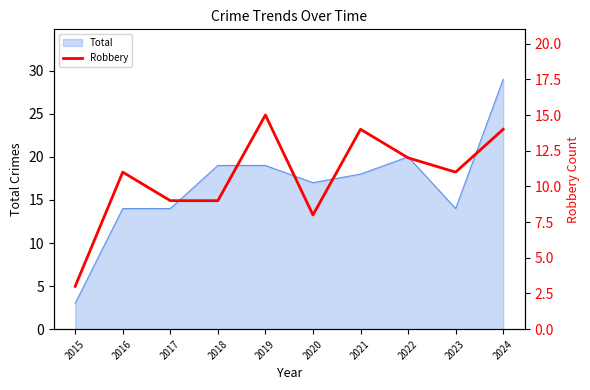

What is the difference between the maximum and minimum values?

12